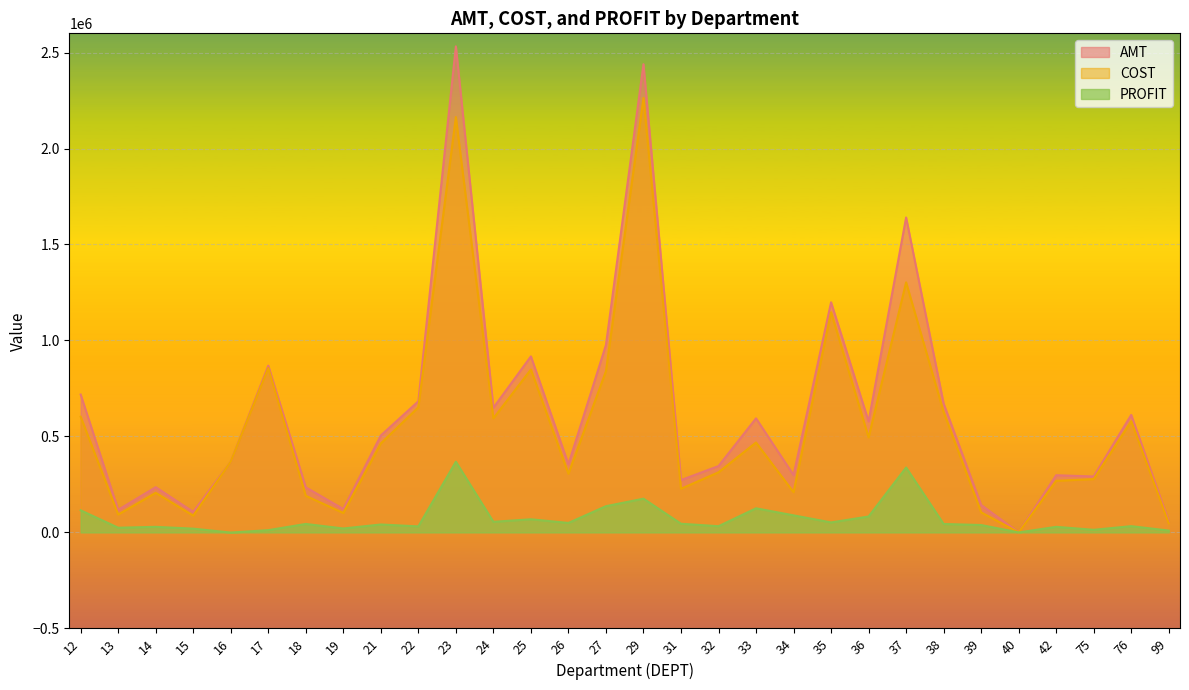

What is the total value across all series at 33?

1188408.0